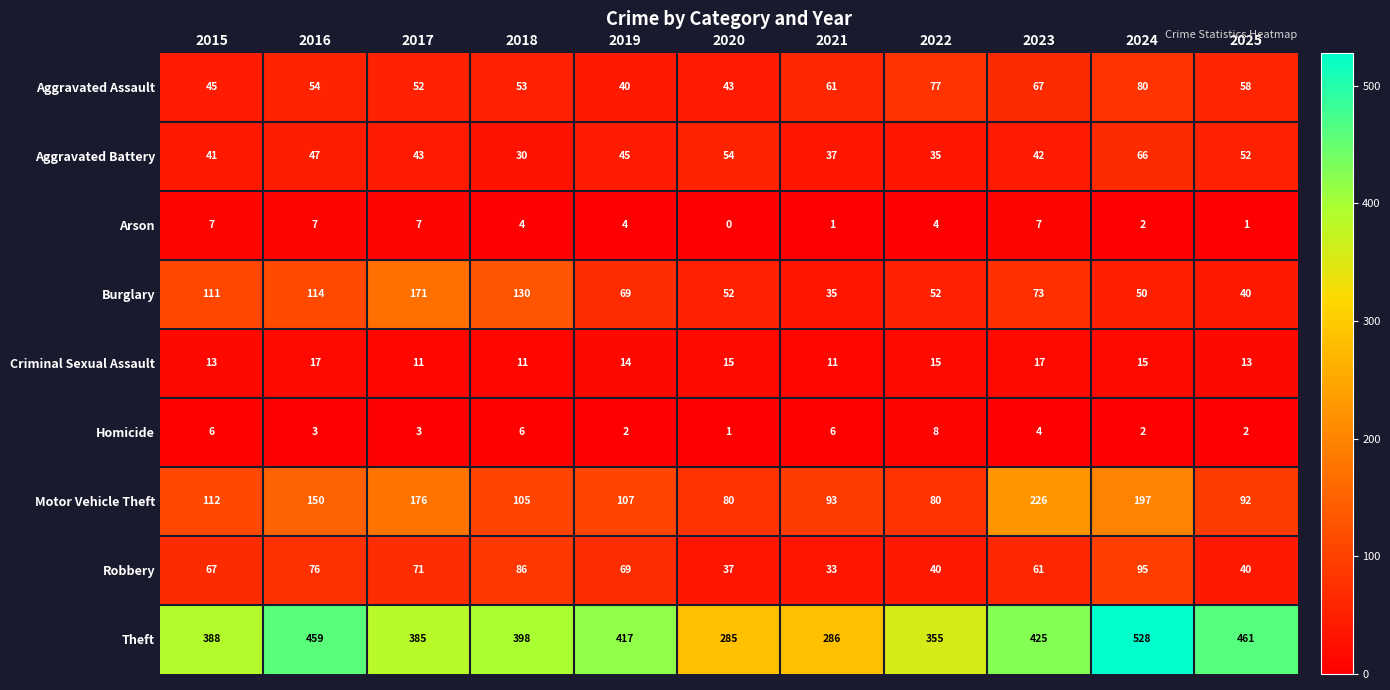

The Theft series shows 582 at 2019. True or false?

False